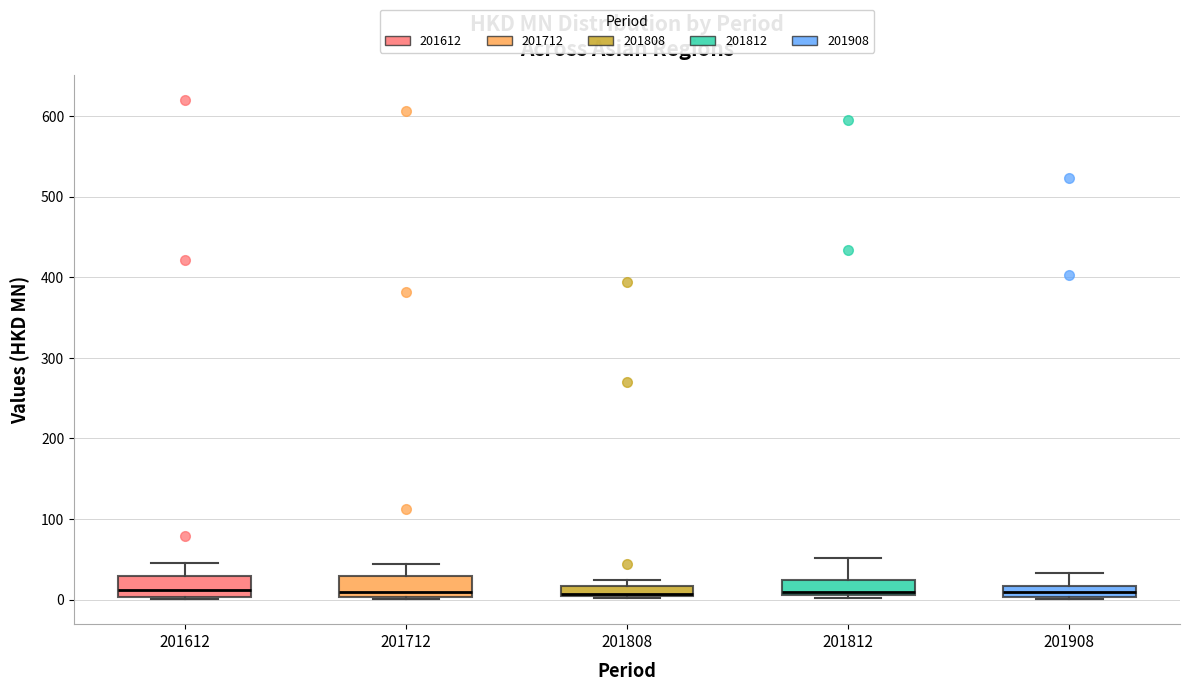

Where is the lower edge of the box at x = 201808 on the y-axis? The values are not printed on the chart, so give them approximately, as read against the axis.

0